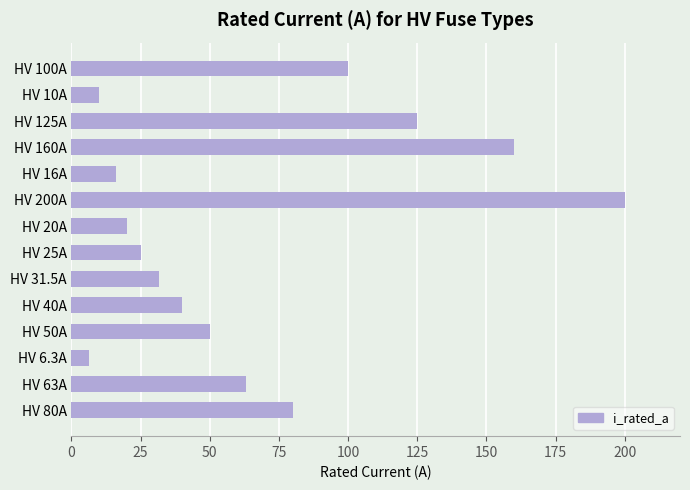

How many series are shown in this chart?

1